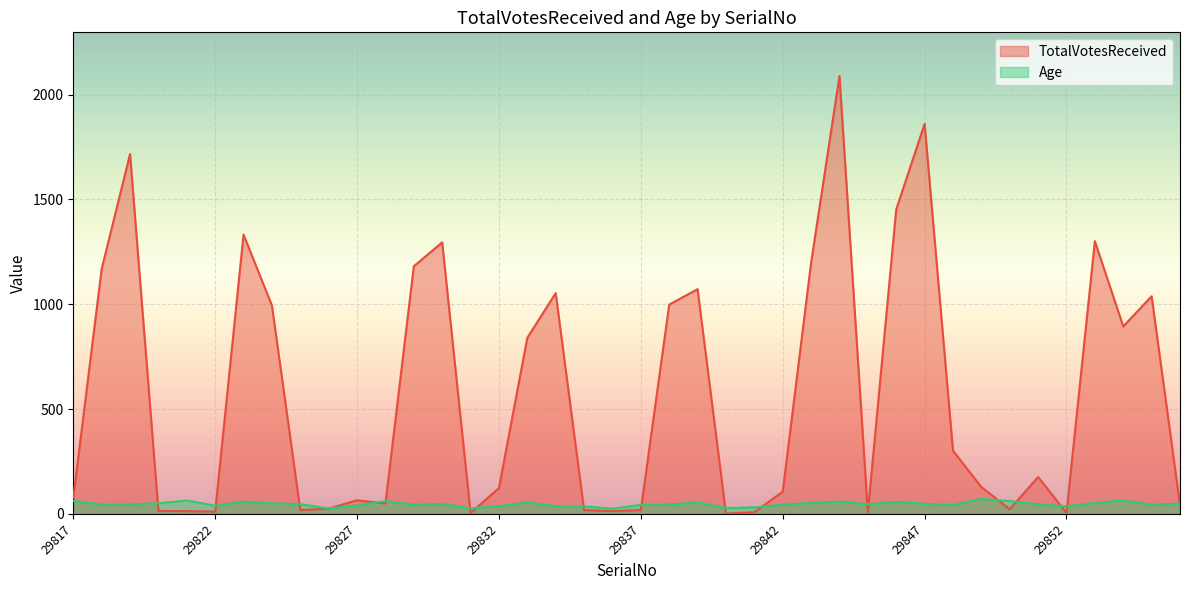

How many times do Age and TotalVotesReceived cross each other?

19